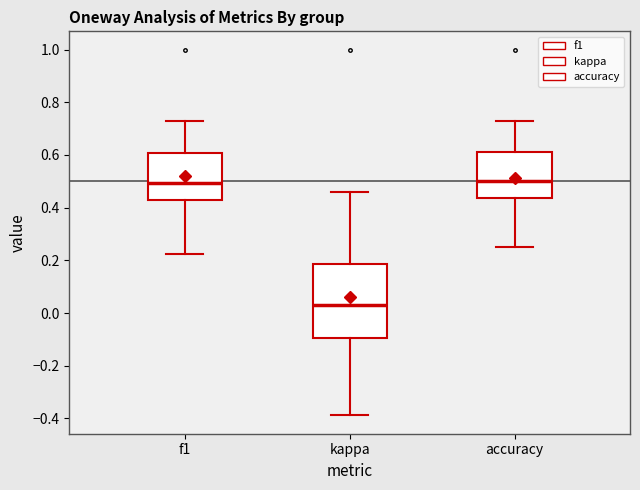

Reading left to right, read every box against the y-axis: the position of its median line, the range the box covers, and the ends of its whiskers. The values are not printed on the chart, so give them approximately, as read against the axis.

f1: median 0.50, box 0.44 to 0.60, whiskers 0.22 to 0.72
kappa: median 0.02, box -0.10 to 0.18, whiskers -0.38 to 0.46
accuracy: median 0.50, box 0.44 to 0.62, whiskers 0.26 to 0.72